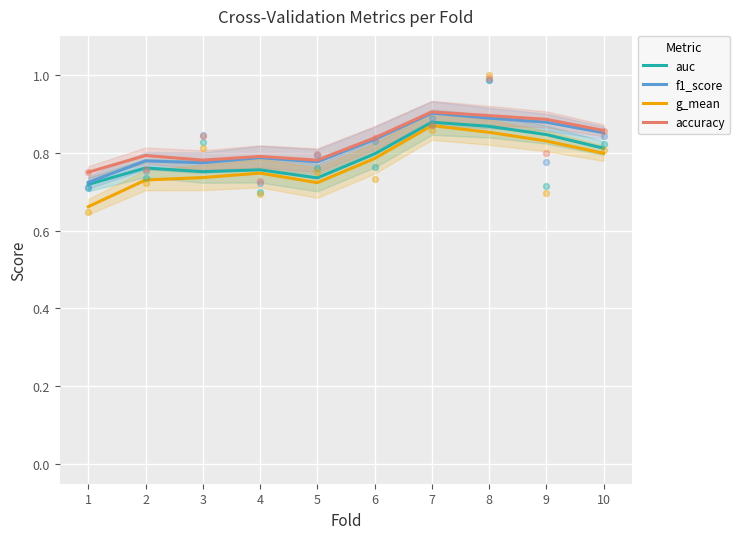

What are all the series names shown in the legend?

auc, f1_score, g_mean, accuracy